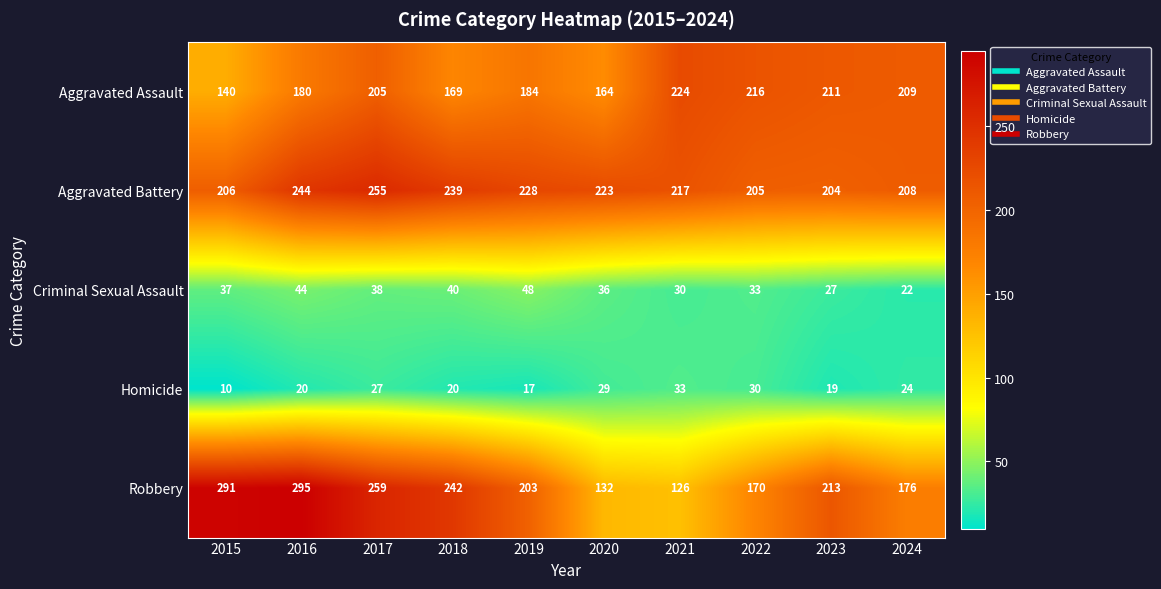

Which category has the highest value across all series?

2016